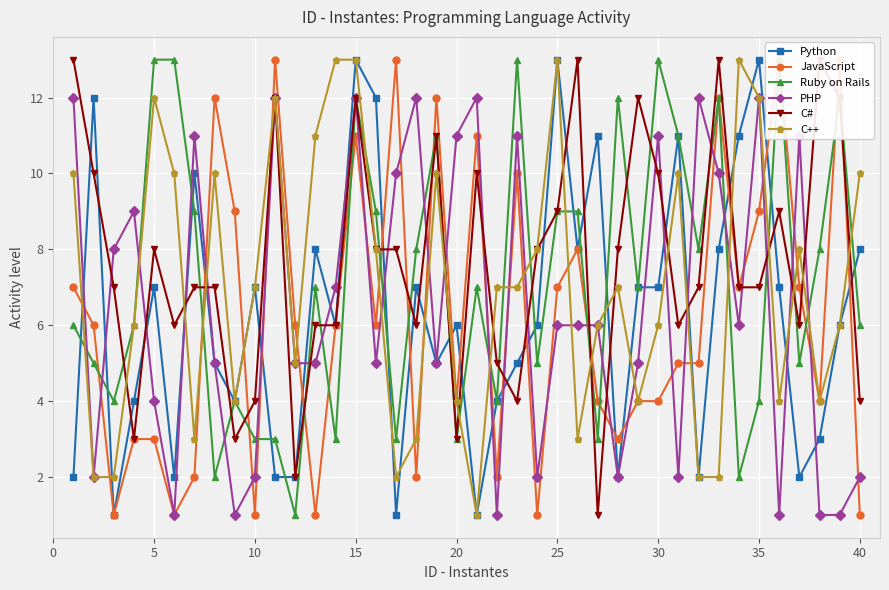

True or false: PHP has more than 2 interior local peaks.

True